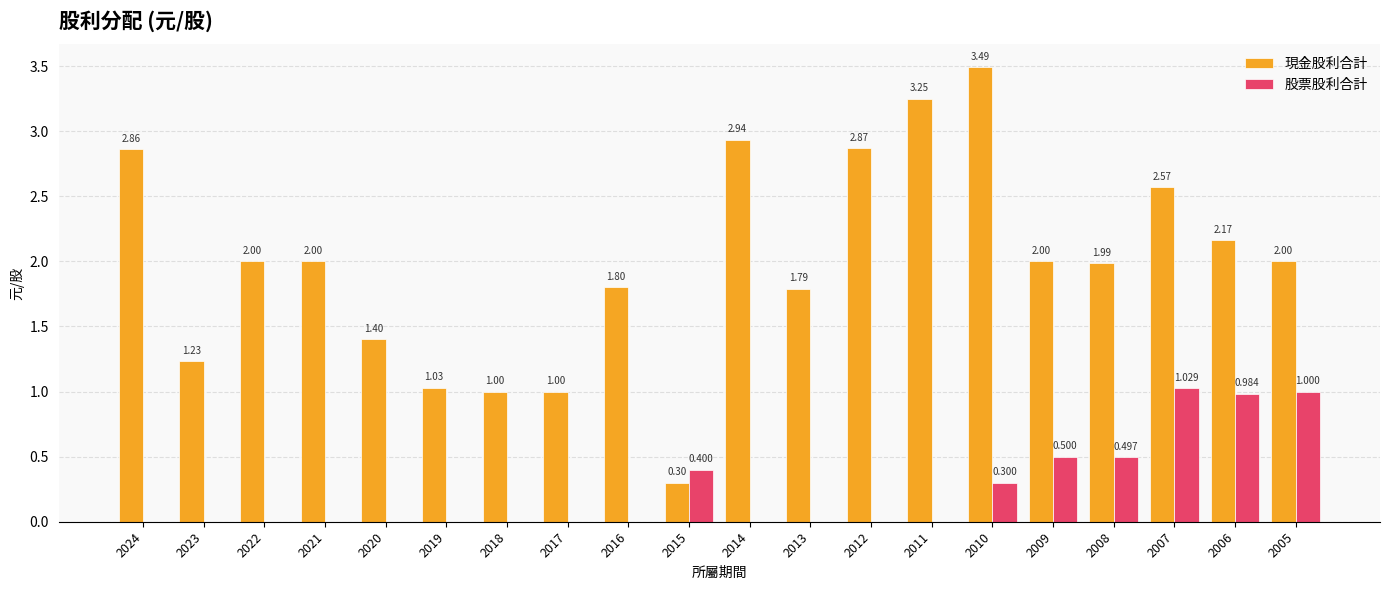

Which series changed the most between 2023 and 2006?

股票股利合計